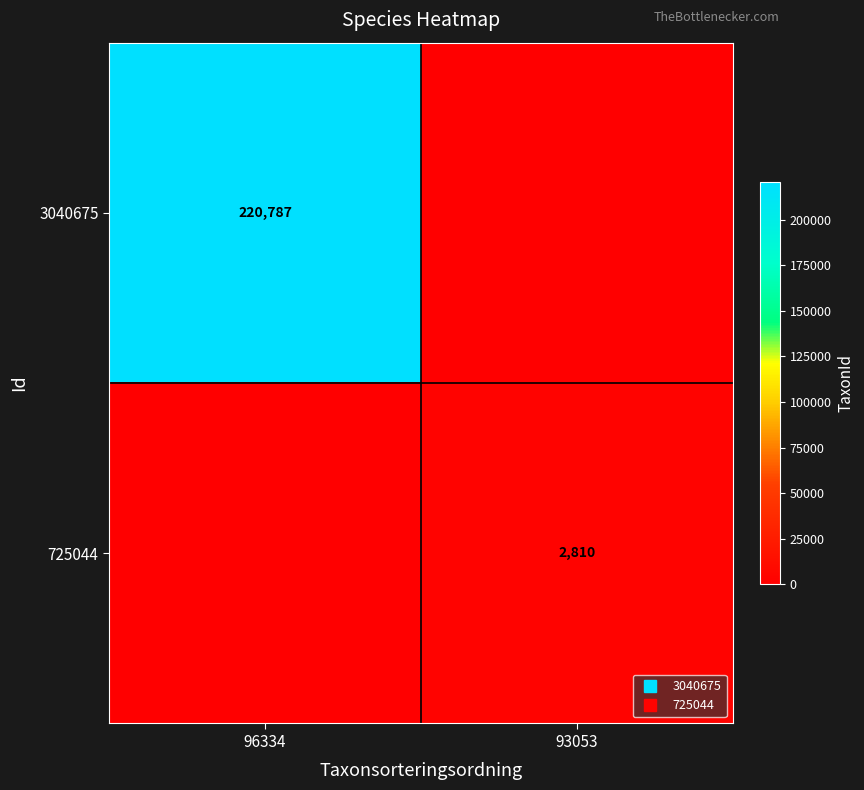

Rank the categories by 725044 value from highest to lowest.

93053, 96334